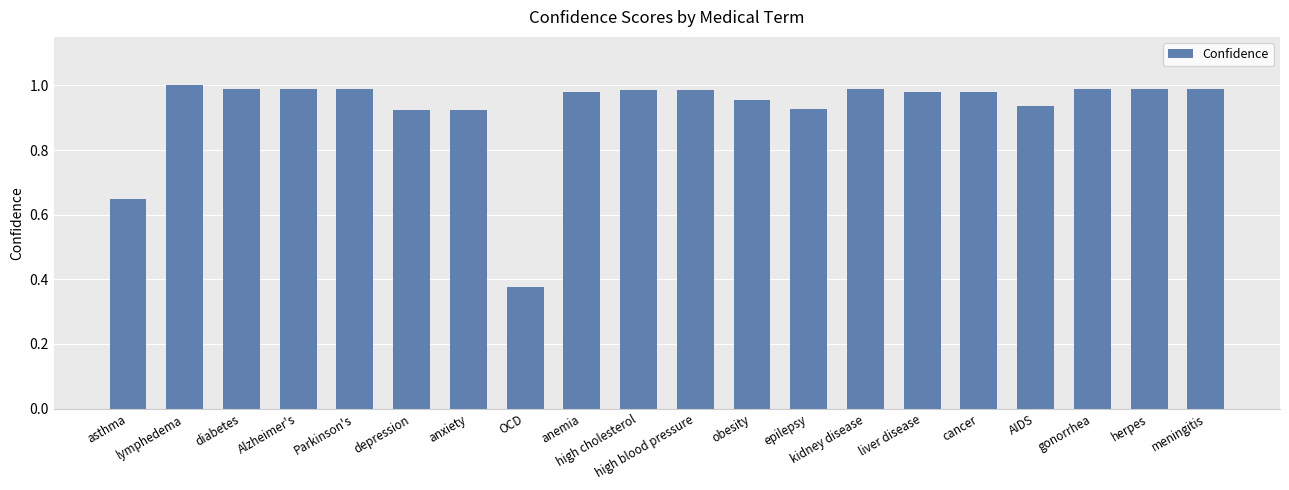

Which has a higher value, meningitis or asthma?

meningitis